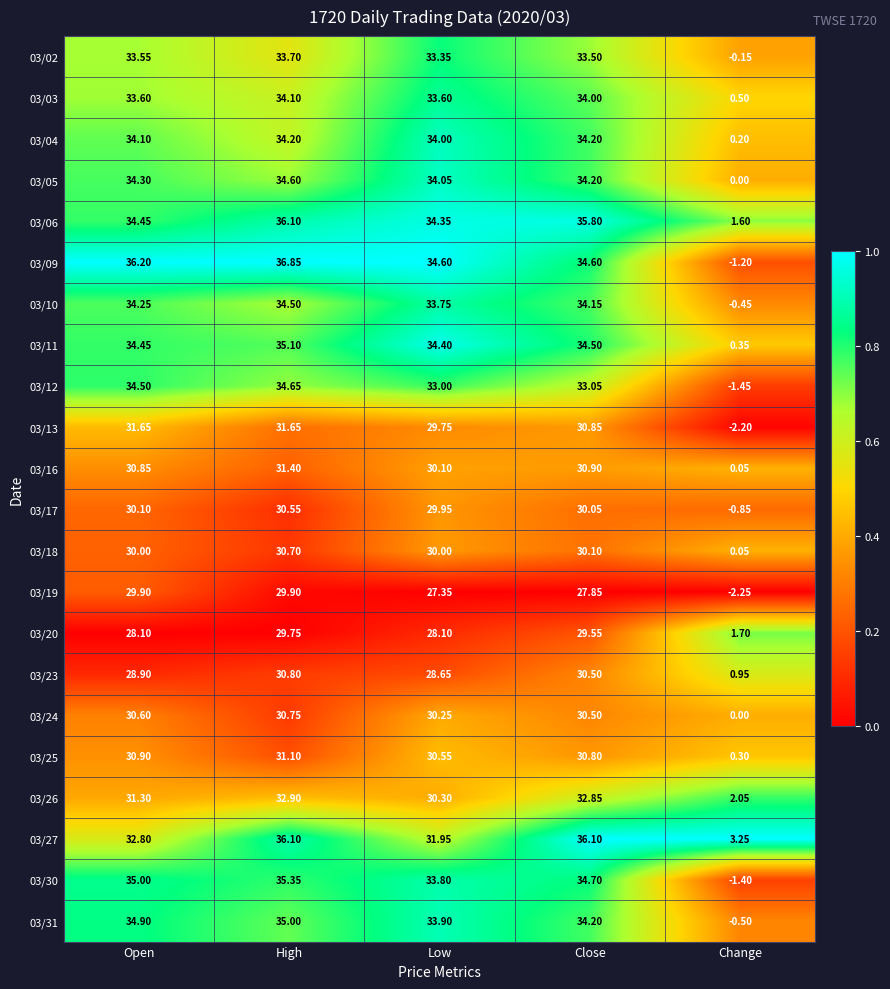

Is the value of 03/04 at High greater than the value of 03/17 at High?

Yes